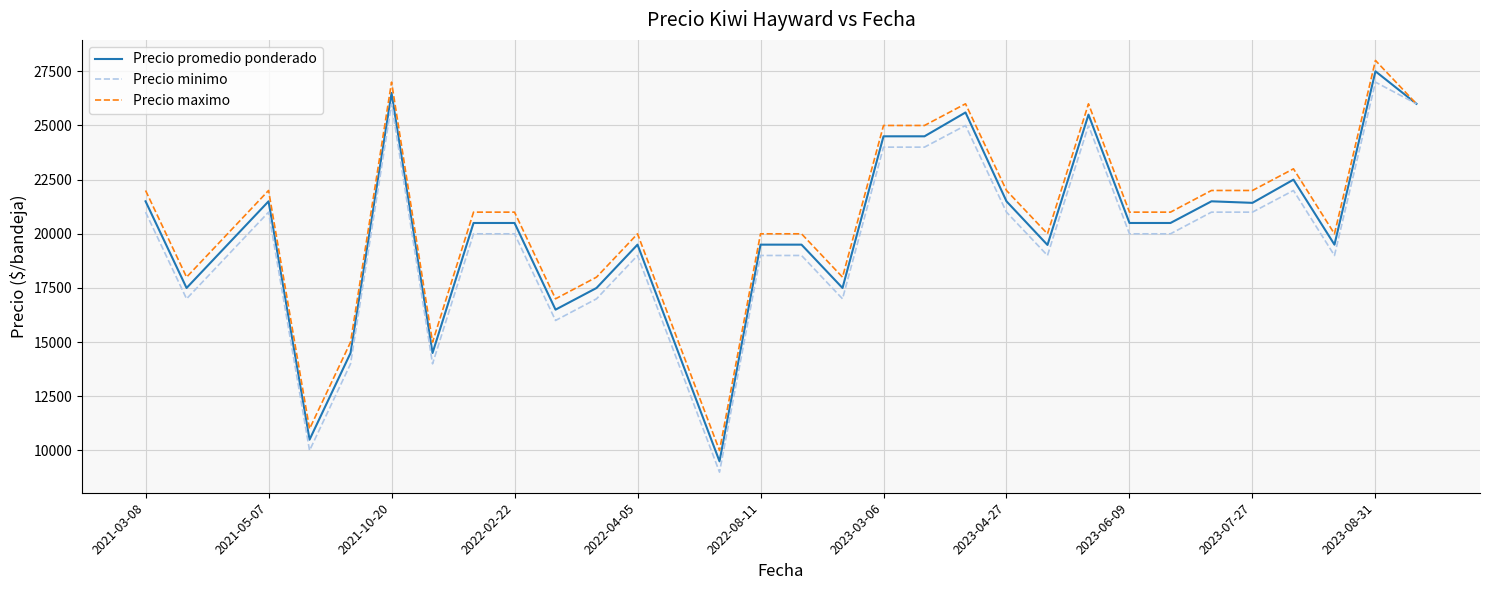

What is the highest value of the Precio maximo series?

28000